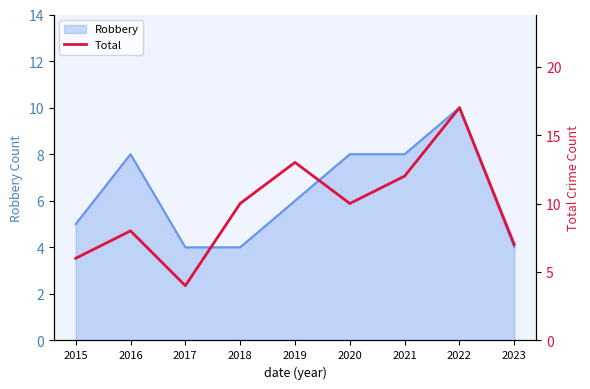

Which category has the highest value across all series?

2022